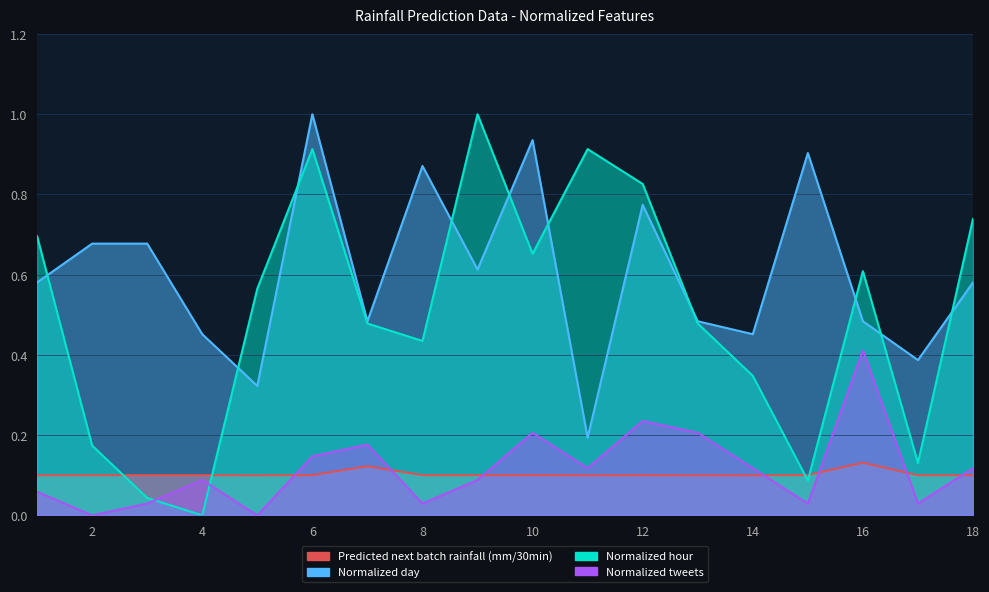

In Normalized day, how many points are lower than both neighbors (excluding endpoints)?

6